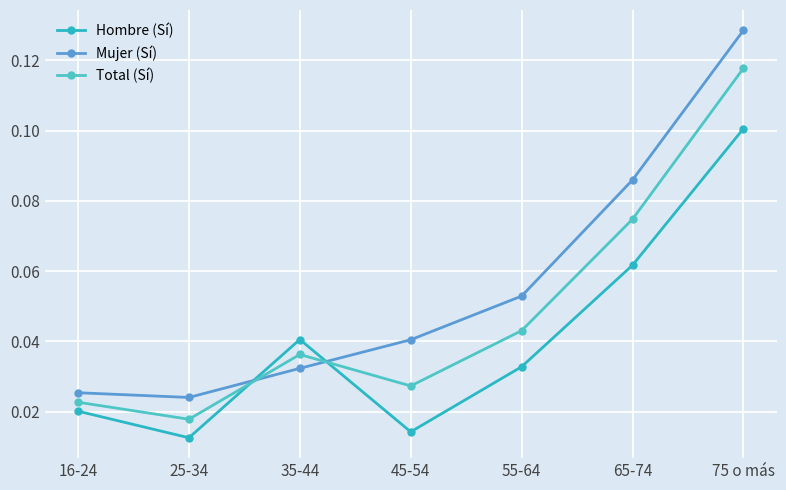

What is the total value across all series at 16-24?

0.1